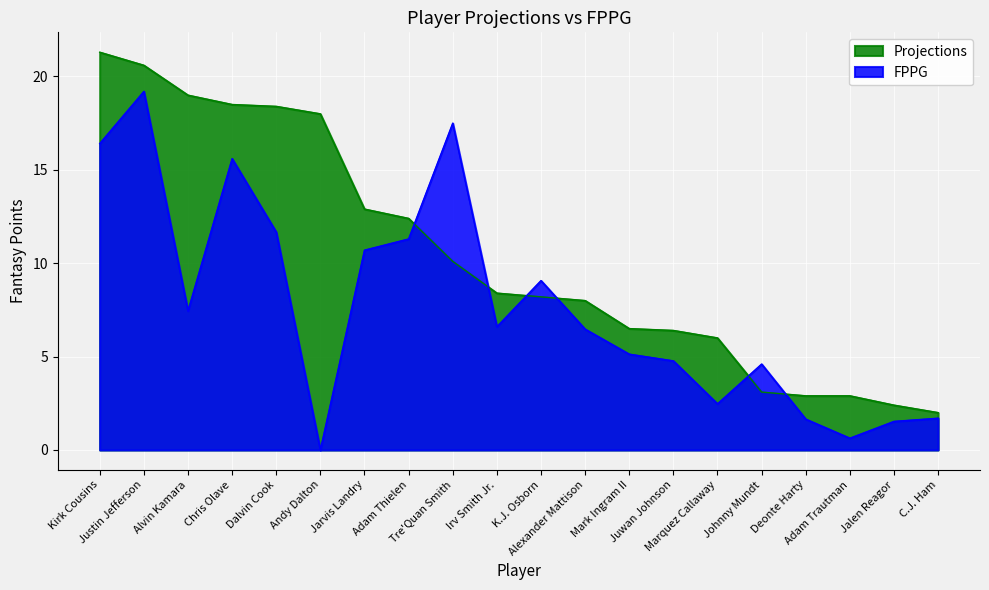

True or false: FPPG has more than 1 points higher than both neighbors.

True